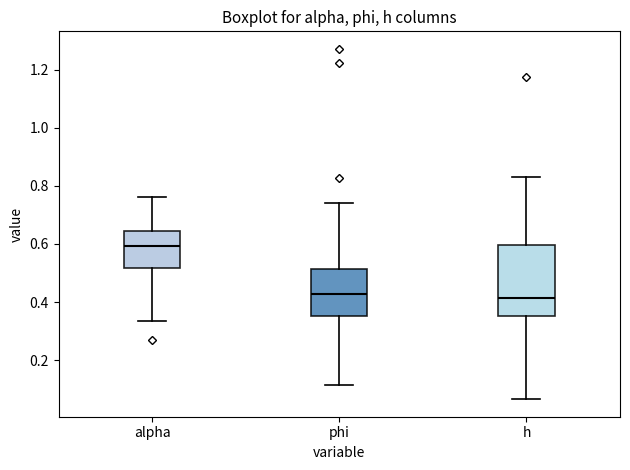

Where is the lower edge of the box for phi on the y-axis? The values are not printed on the chart, so give them approximately, as read against the axis.

0.36